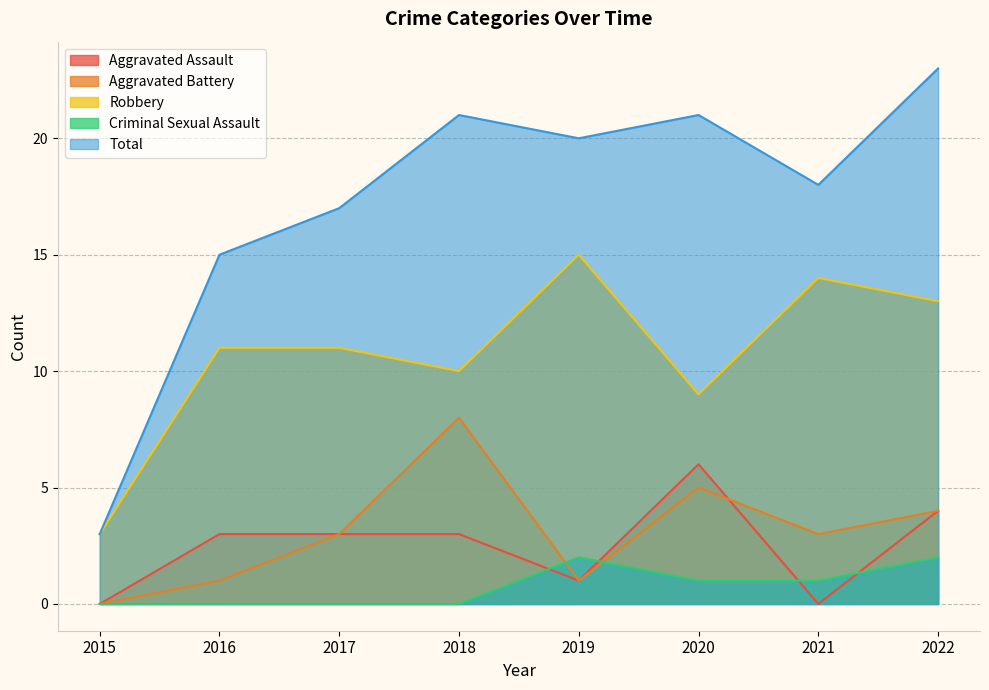

How many data points does each series have?

8